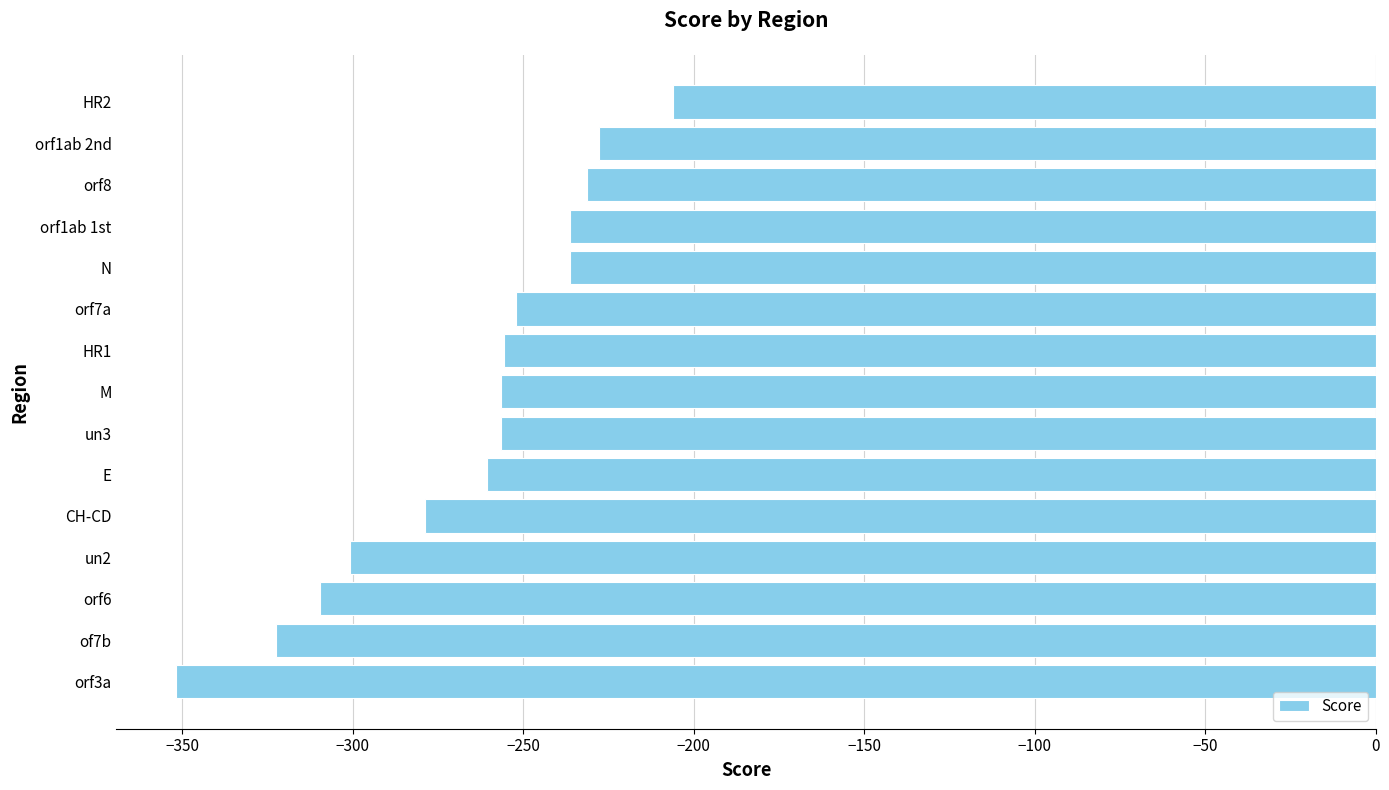

The value at HR1 is -93.6. True or false?

False